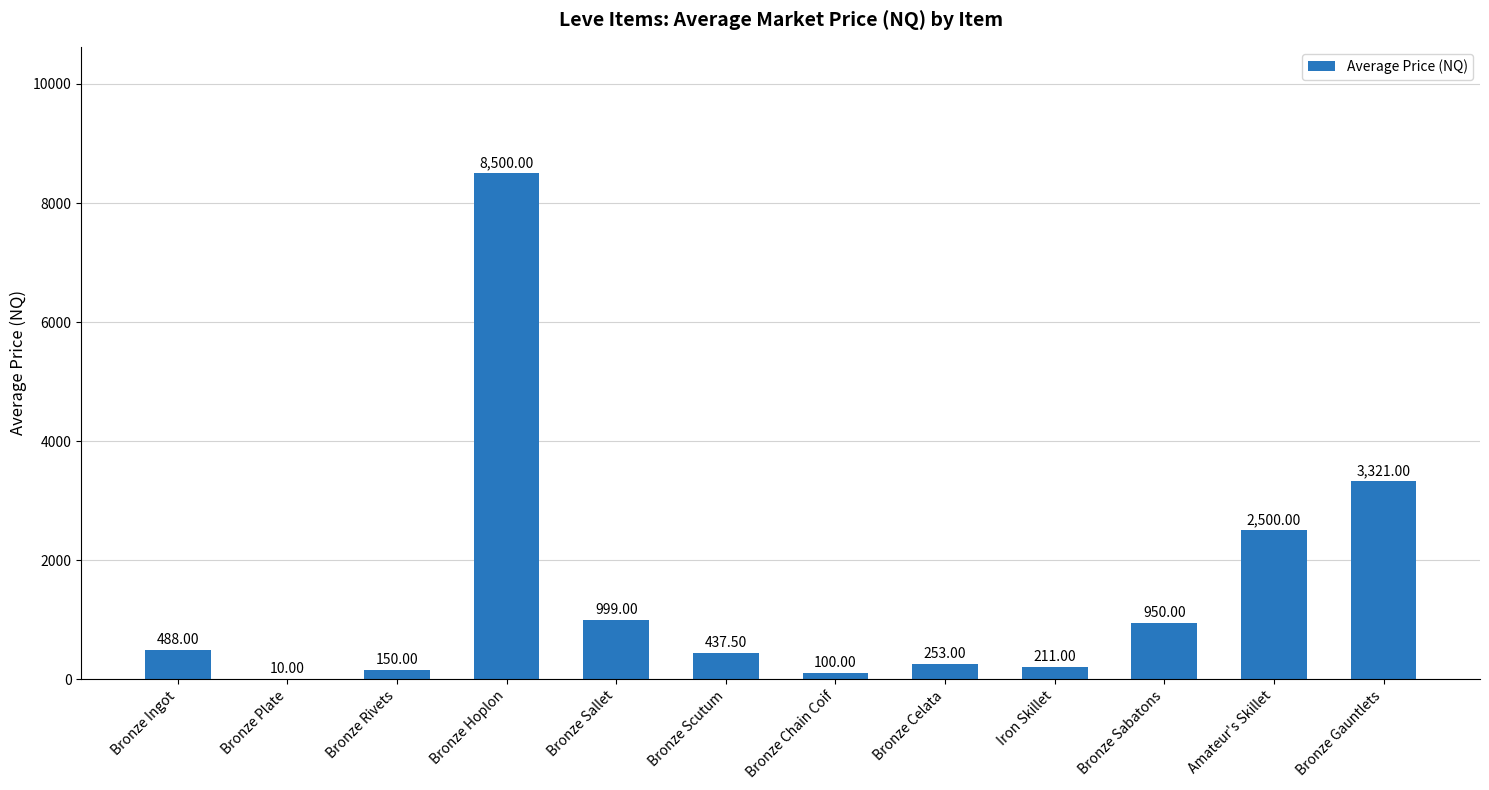

Is it true that the value at Bronze Gauntlets is 3321.0?

True